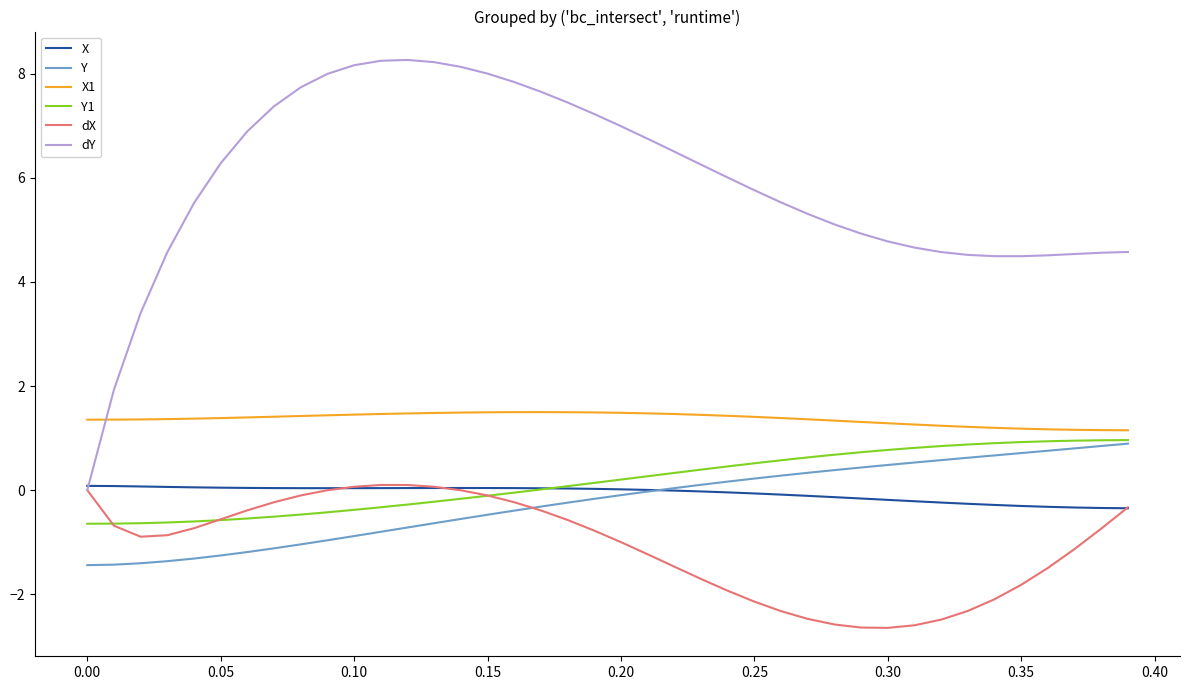

True or false: X1 and dX cross at least once.

False